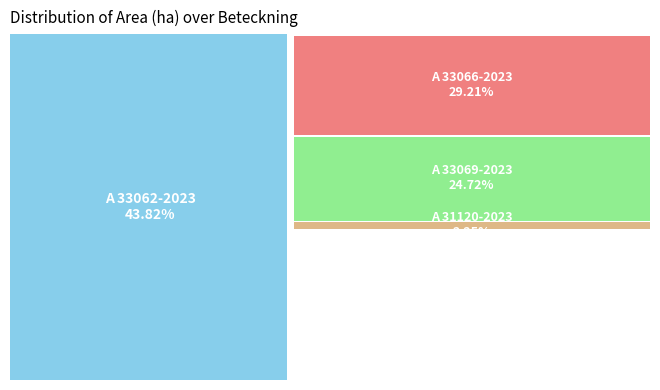

To the nearest percent, what is the combined percentage of A 31120-2023 and A 33062-2023?

46%